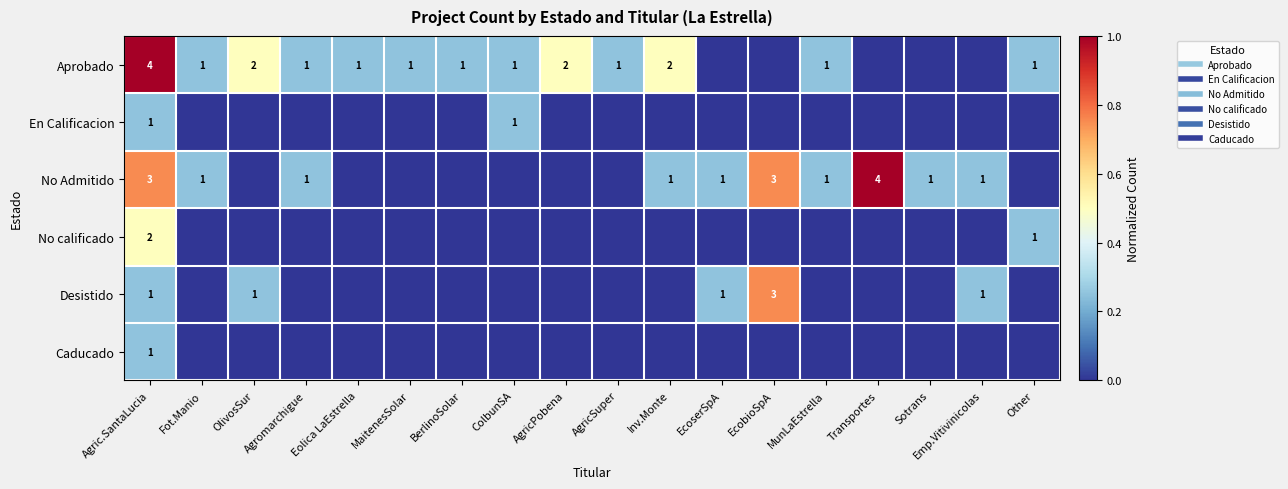

What is the difference between the maximum and second lowest values in the Aprobado series?

1.0